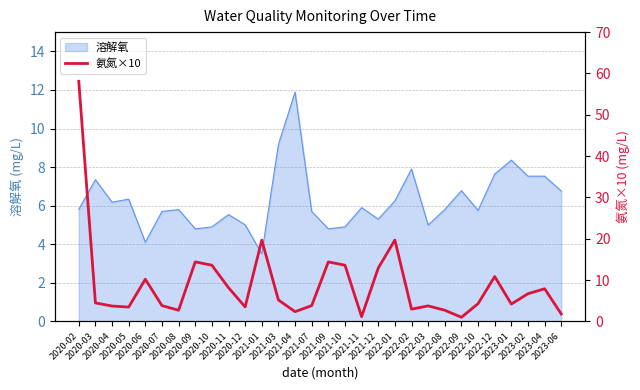

What is the sum of all values?

265.1